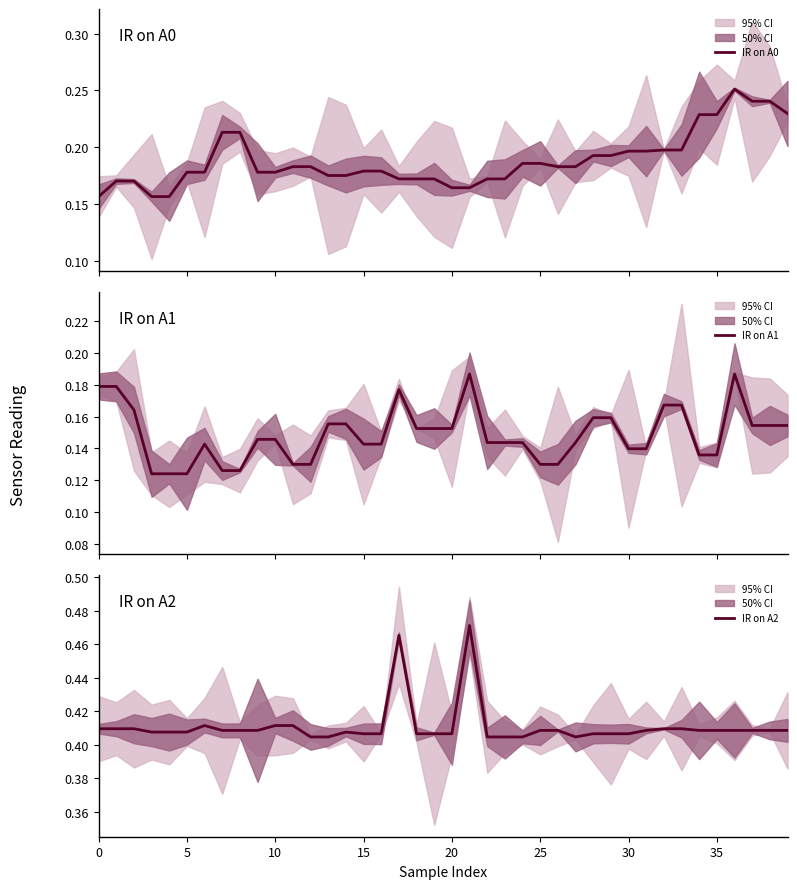

What is the value of the IR on A2 point at the 1st from the left?

0.4